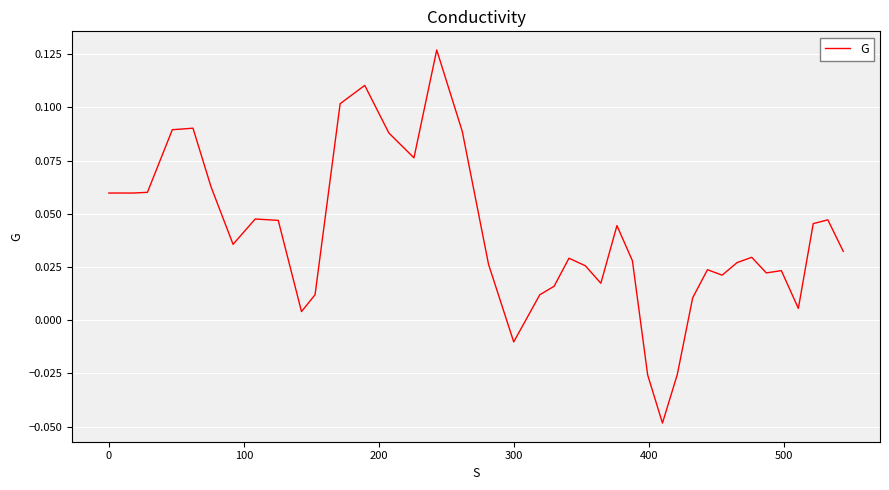

Count the number of data series in this chart.

1